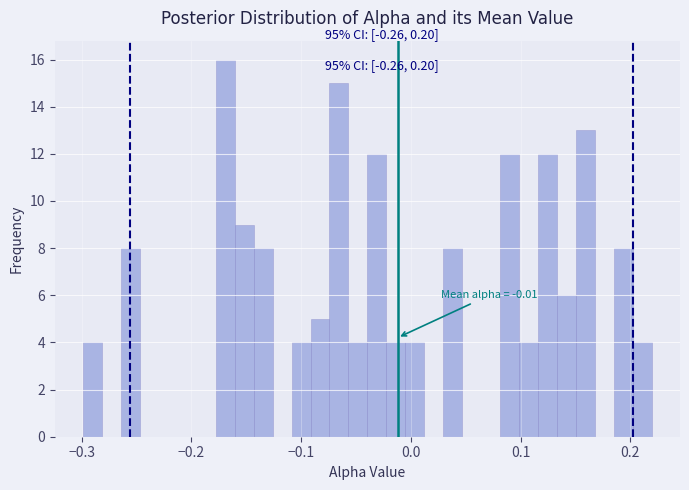

Read against the x-axis, roughly where is the centre of the tallest bar?

-0.17